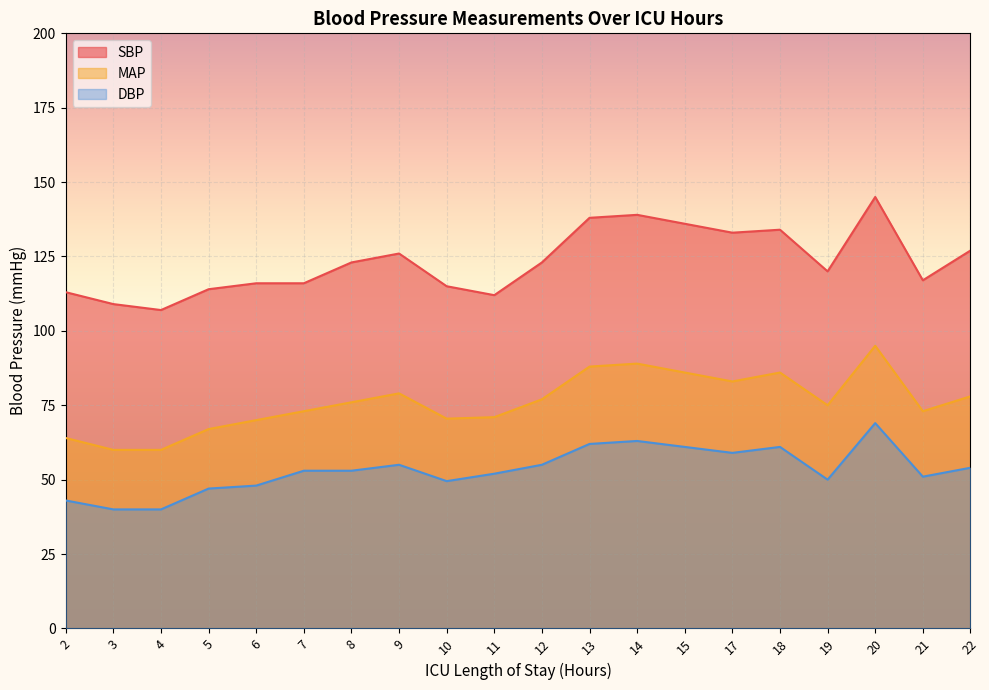

Which category has the highest value in the MAP series?

20